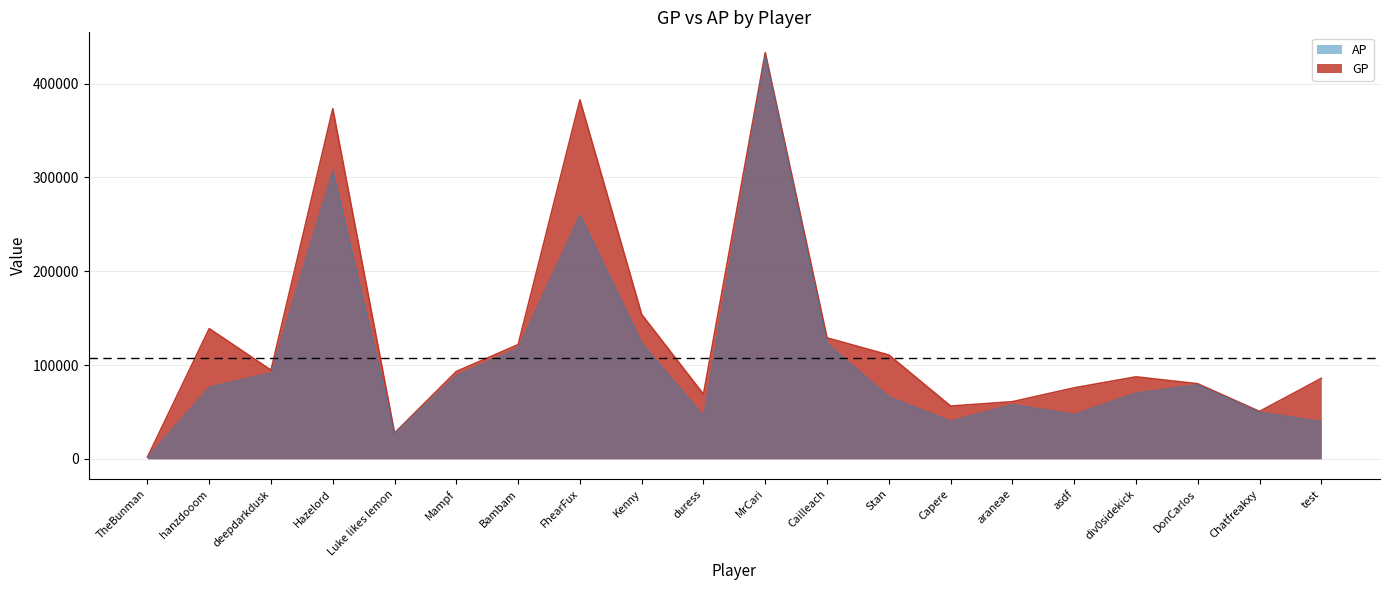

What is the difference between the second highest and minimum values in the AP series?

305967